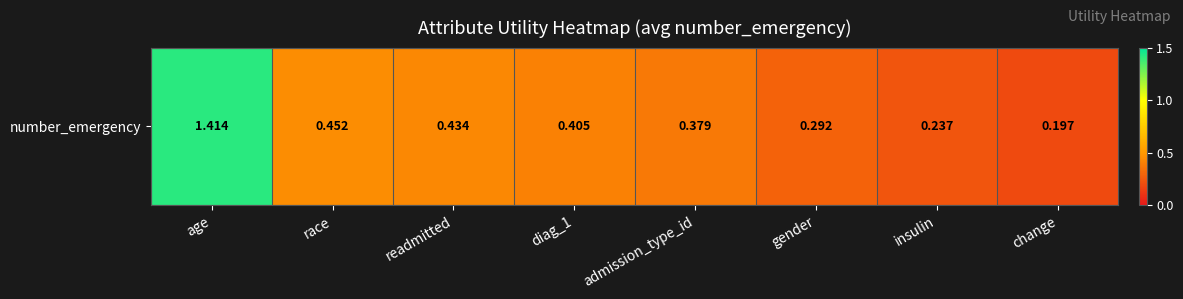

Which has a higher value, gender or admission_type_id?

admission_type_id